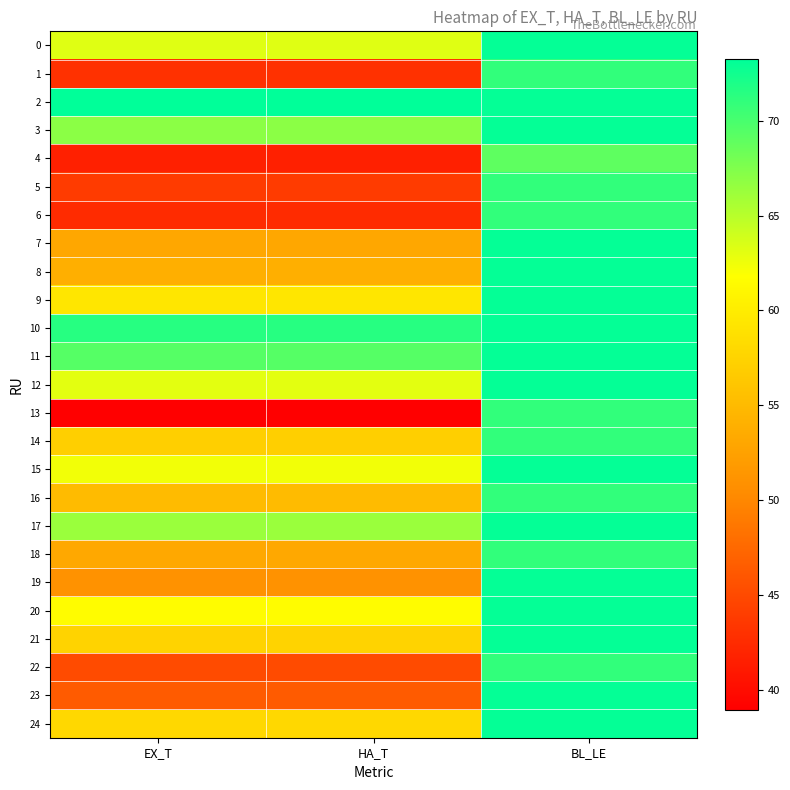

At which category is the sum across all series the highest?

BL_LE